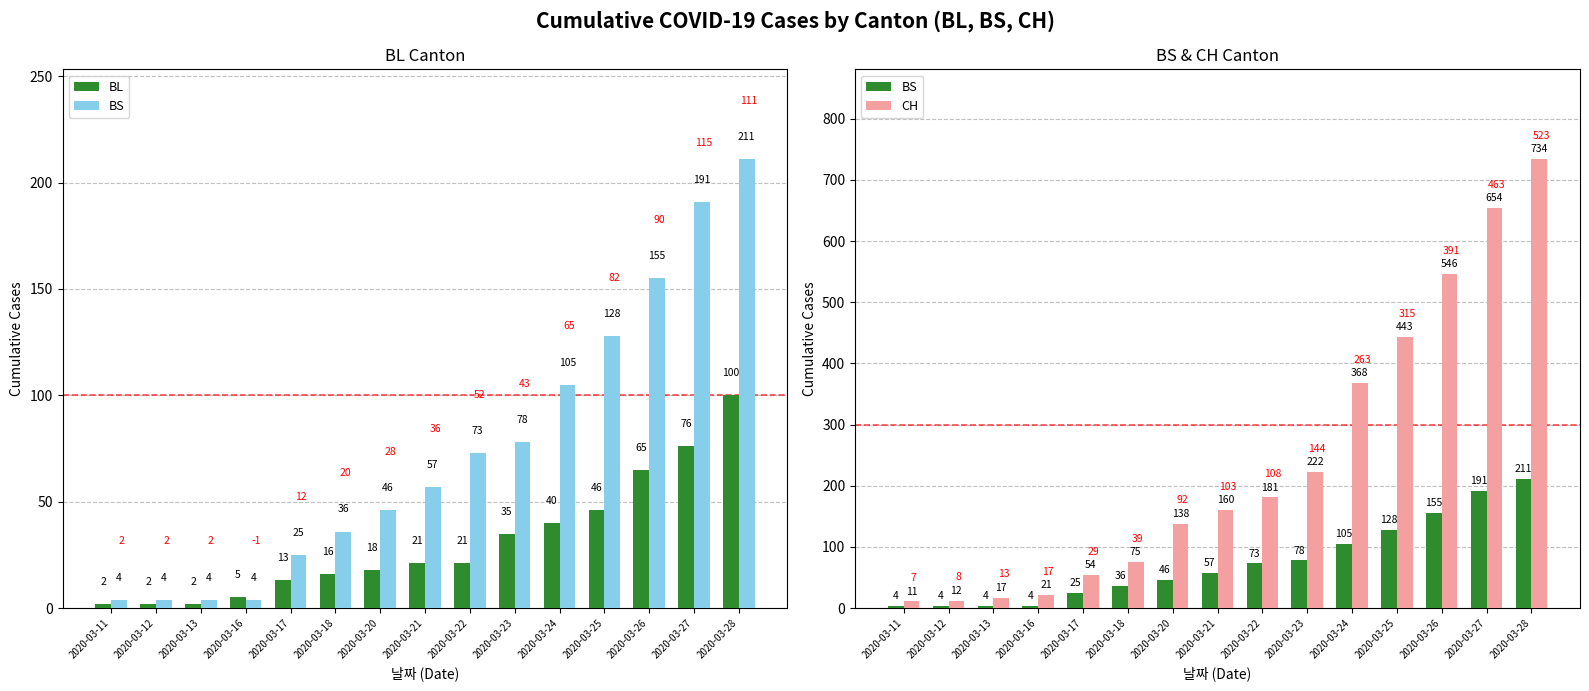

Which series has the widest spread of values?

CH